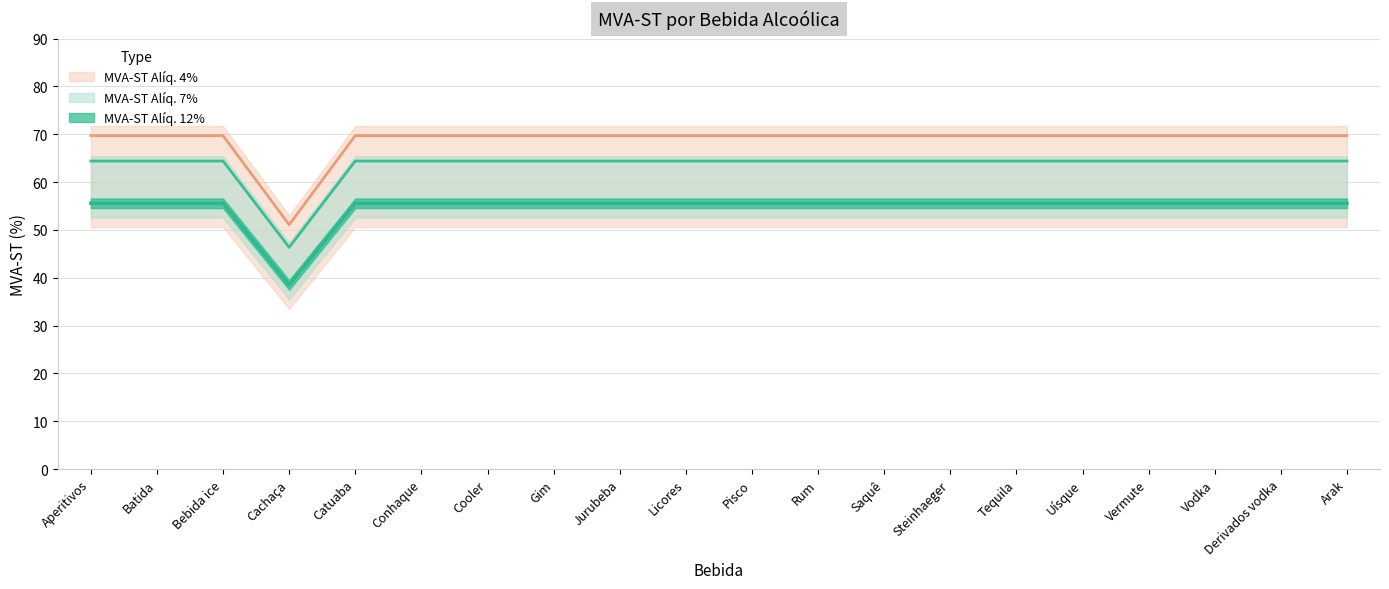

How many interior local valleys does the MVA-ST Alíq. 12% series have?

1